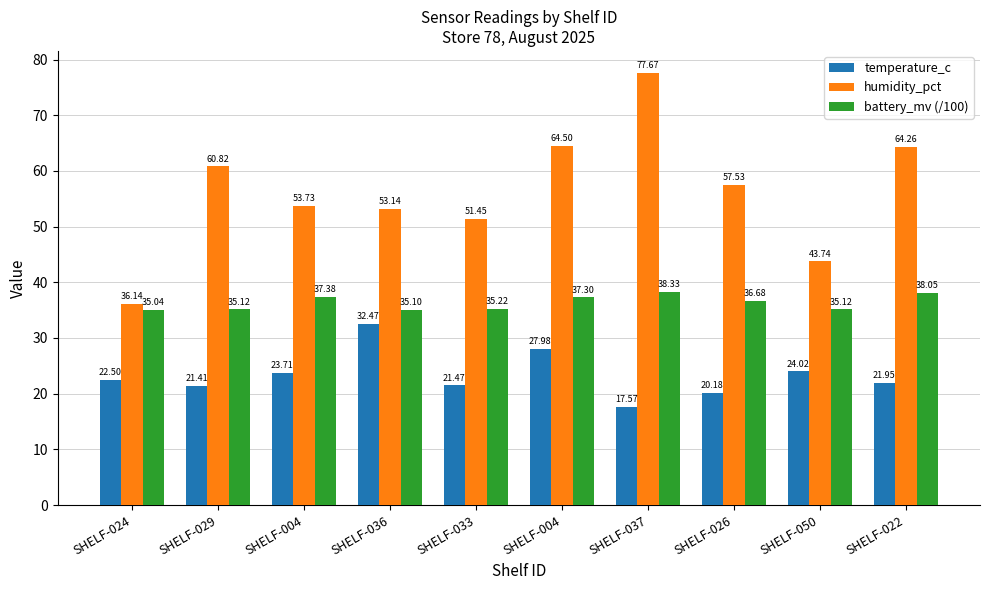

Reading right to left, what are all the values shown in this chart?

temperature_c: SHELF-022=21.9	SHELF-050=24.0	SHELF-026=20.2	SHELF-037=17.6	SHELF-004=28.0	SHELF-033=21.5	SHELF-036=32.5	SHELF-004=23.7	SHELF-029=21.4	SHELF-024=22.5
humidity_pct: SHELF-022=64.3	SHELF-050=43.7	SHELF-026=57.5	SHELF-037=77.7	SHELF-004=64.5	SHELF-033=51.5	SHELF-036=53.1	SHELF-004=53.7	SHELF-029=60.8	SHELF-024=36.1
battery_mv (/100): SHELF-022=38.0	SHELF-050=35.1	SHELF-026=36.7	SHELF-037=38.3	SHELF-004=37.3	SHELF-033=35.2	SHELF-036=35.1	SHELF-004=37.4	SHELF-029=35.1	SHELF-024=35.0